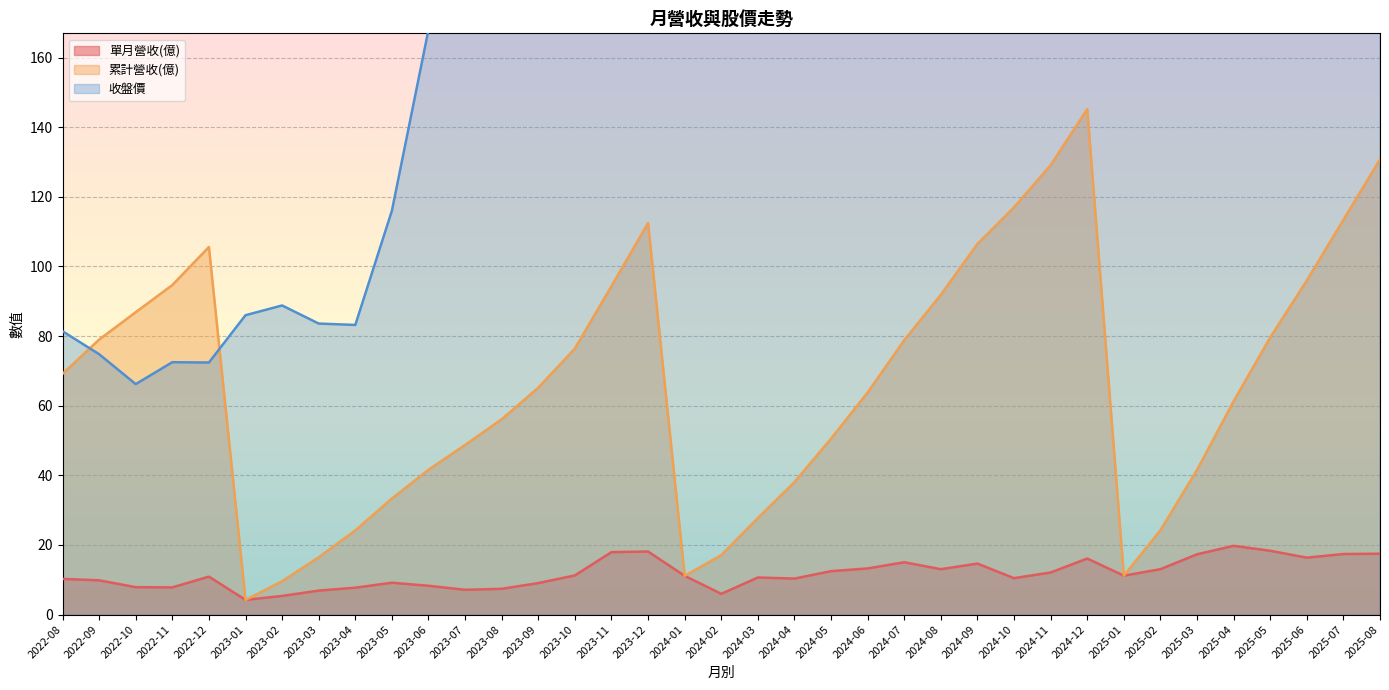

Is the value of 收盤價 at 2022-11 greater than the value of 單月營收(億) at 2024-10?

Yes